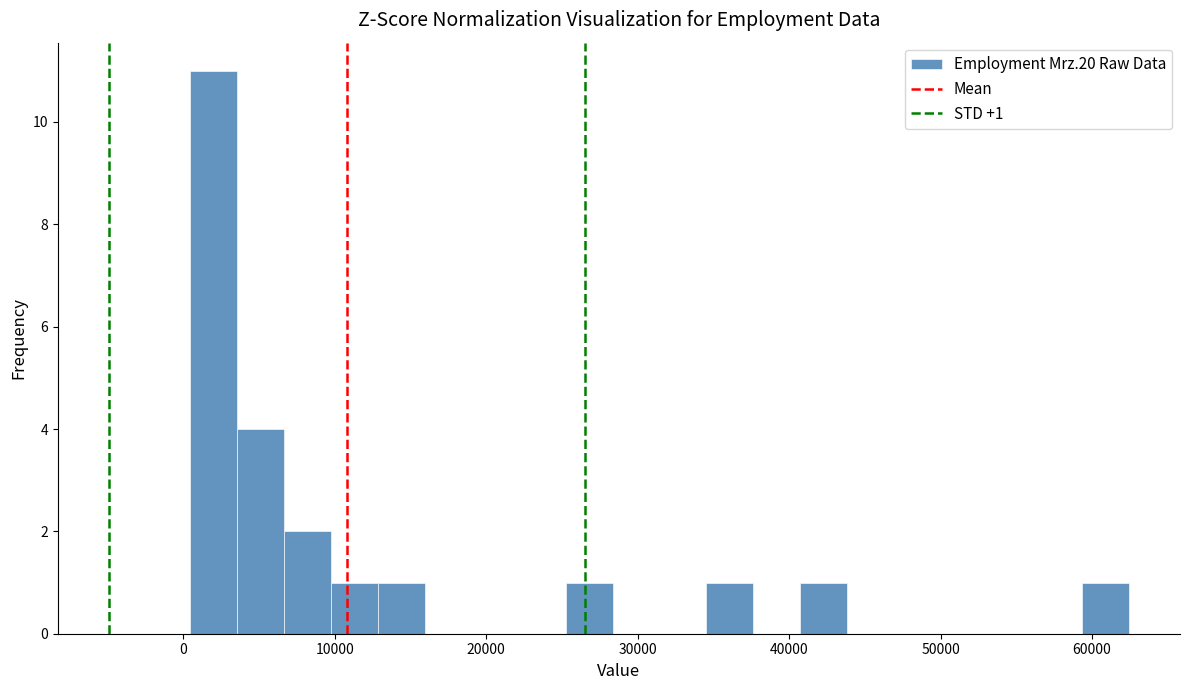

Around what value on the x-axis is the tallest bar? Give the approximate position of its centre, as read against the axis.

2000